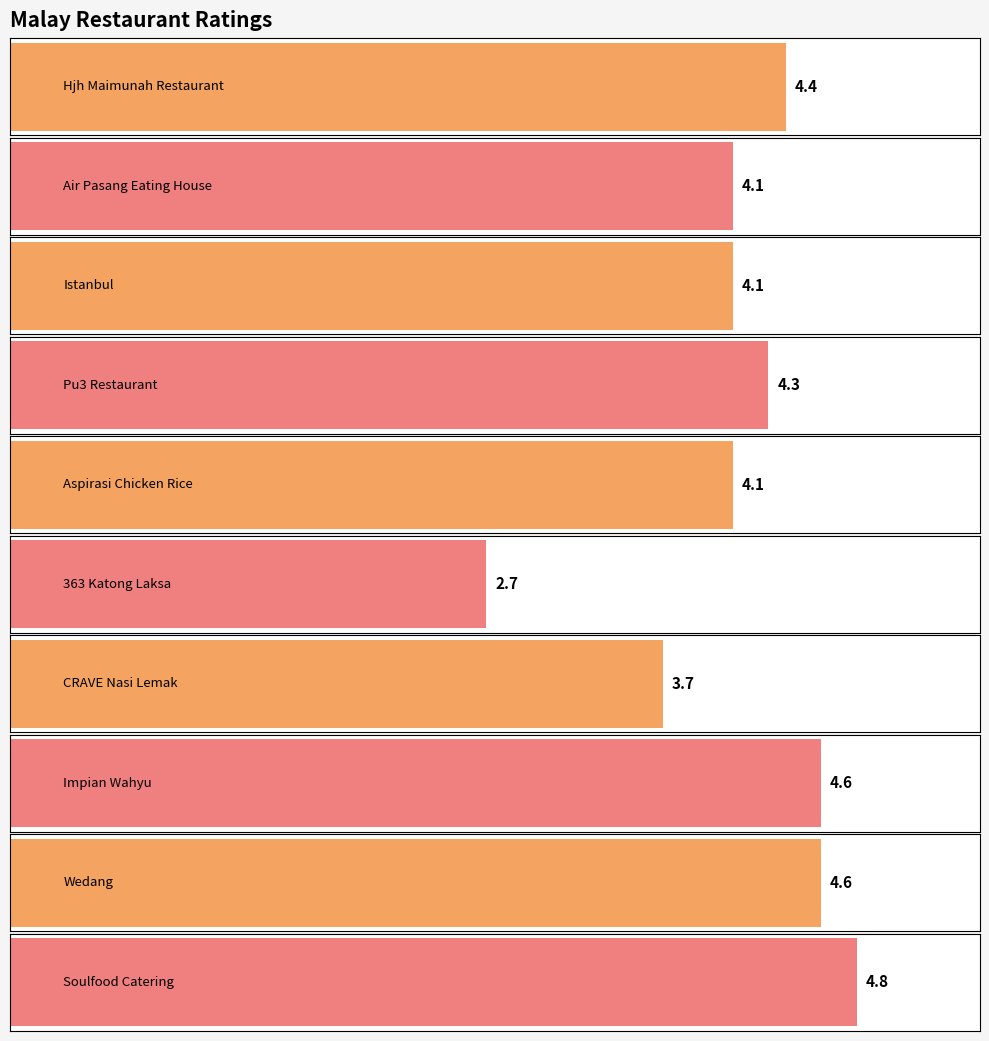

Is it true that the value at Wedang is 7.0?

False